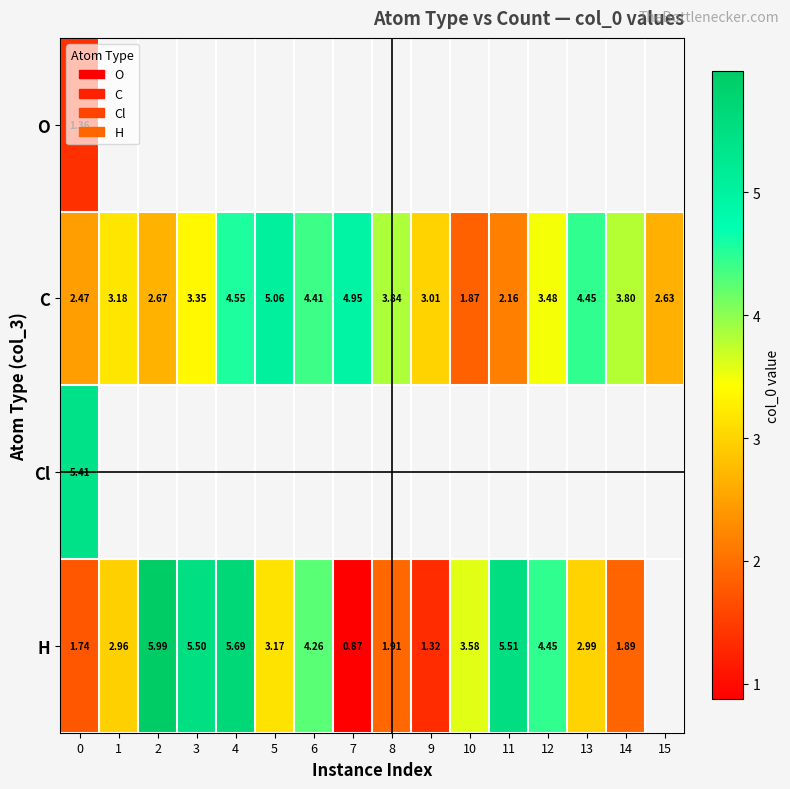

Is the value of Cl at 14 greater than the value of H at 10?

No